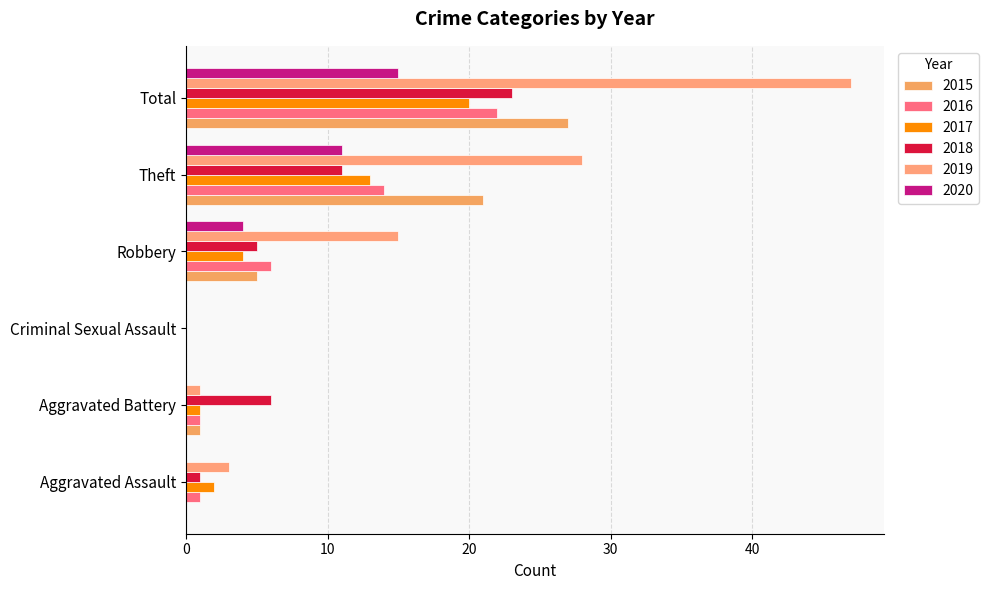

What is the total value across all series at Aggravated Assault?

7